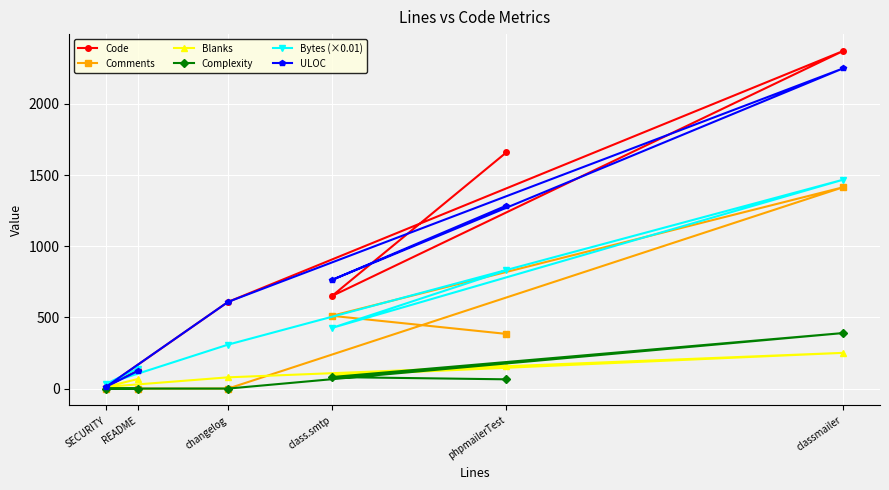

Where is Code nearest to the value 1191?

phpmailerTest